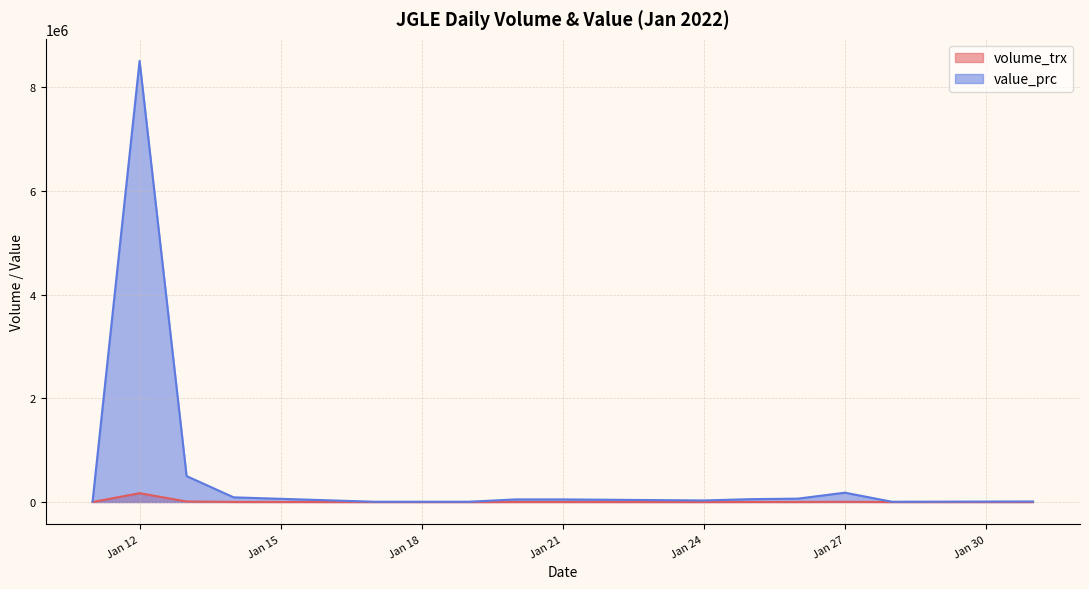

What is the total value across all series at Jan 27?

183600